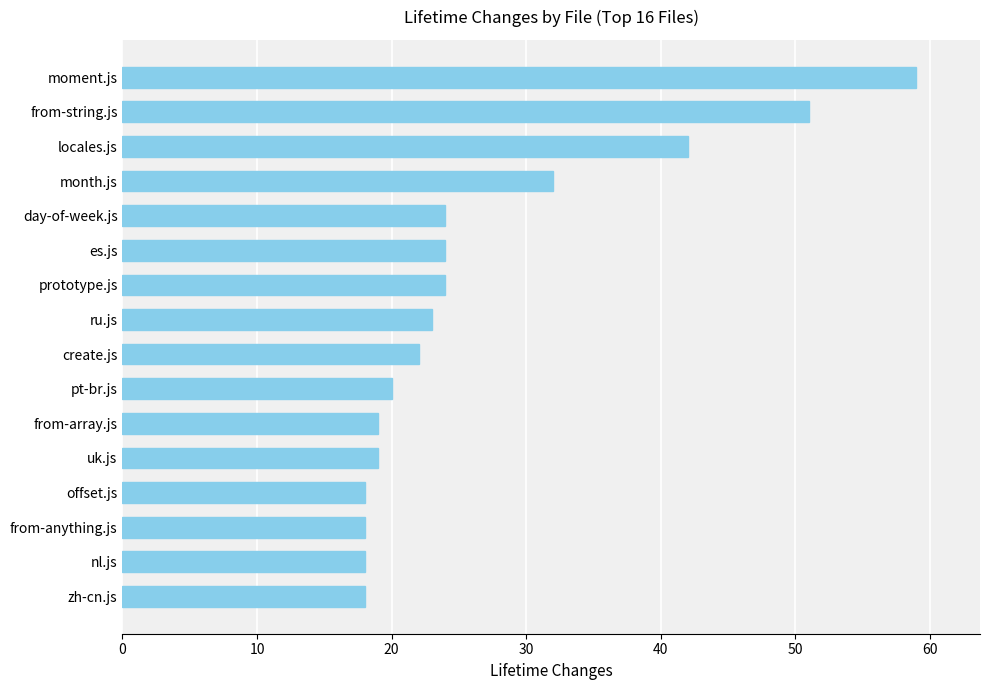

What is the smallest value displayed?

18